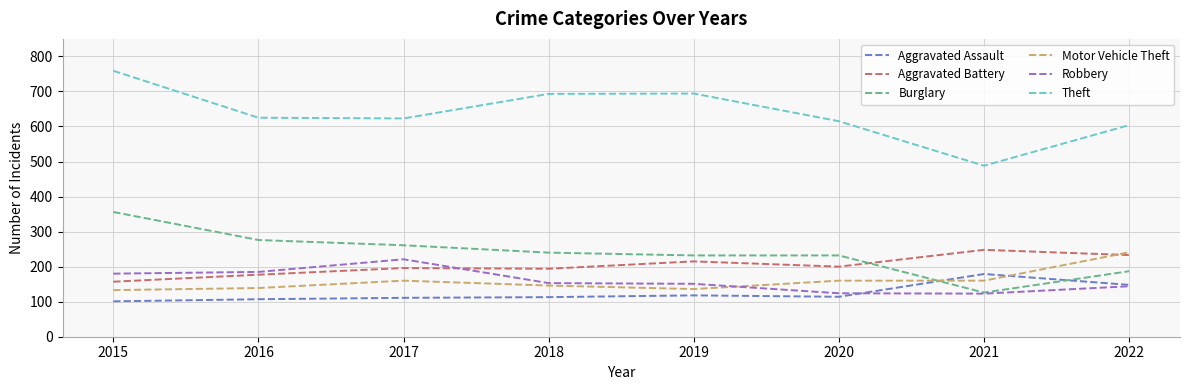

Between 2015 and 2019, which series saw the biggest shift?

Burglary